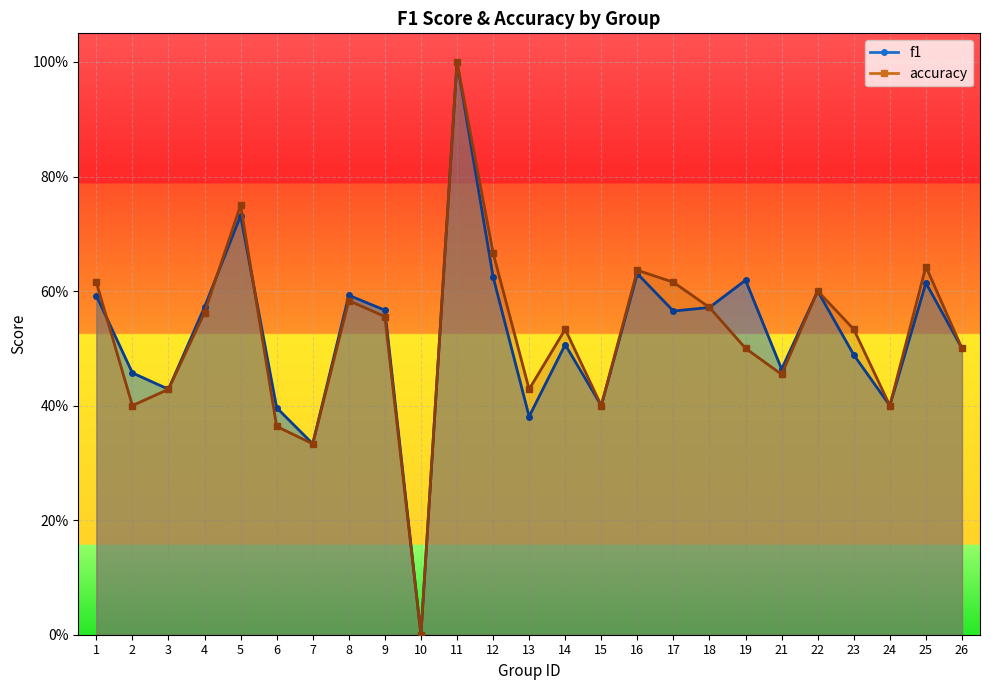

Rank the series by their average value, from lowest to highest.

f1, accuracy